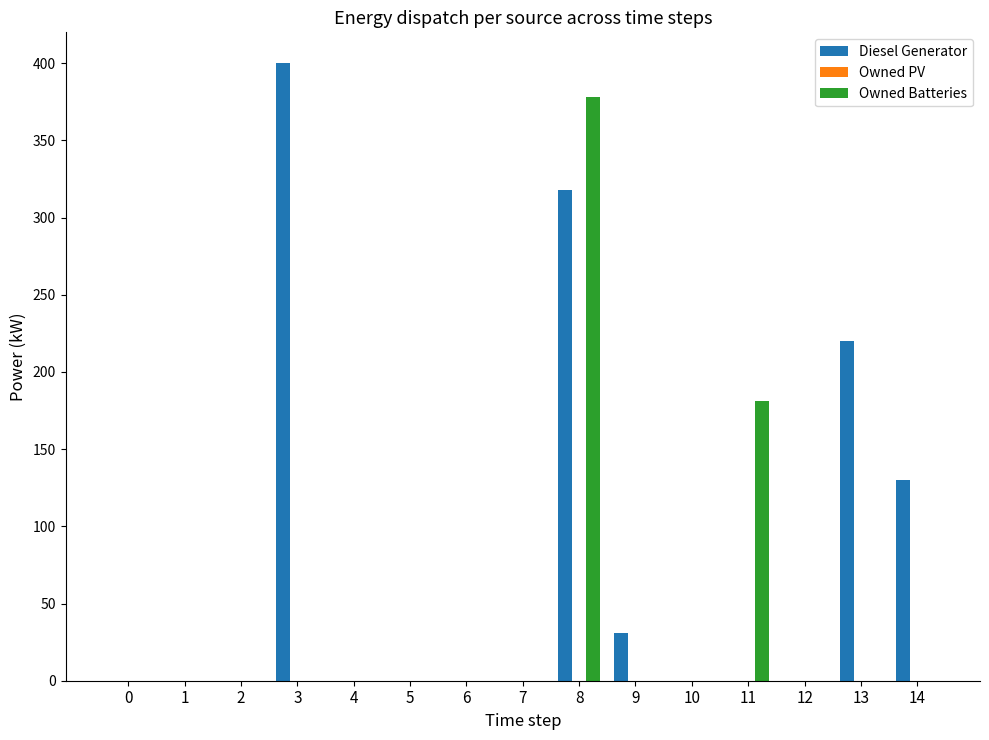

Between 3 and 4, which series saw the biggest shift?

Diesel Generator